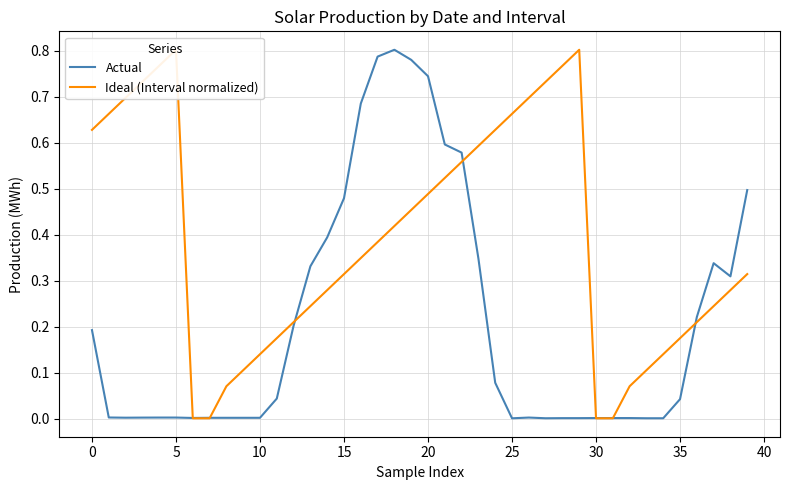

The Actual series shows 0.1 at 0. True or false?

False